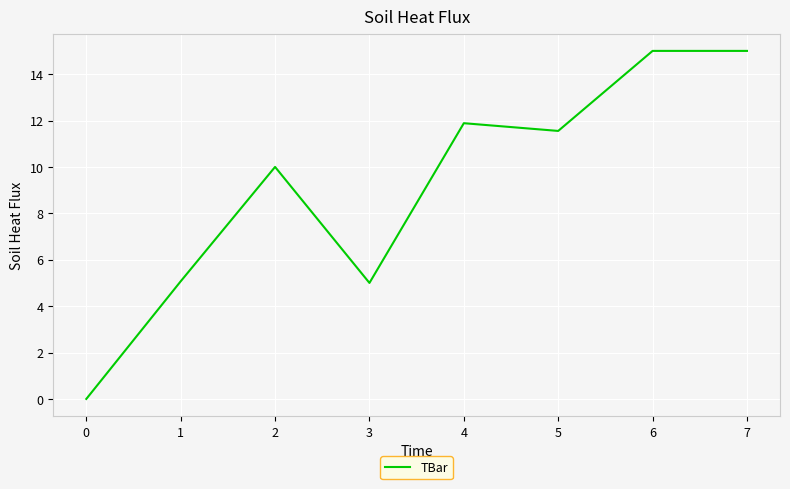

Which has a higher value, 6 or 4?

6